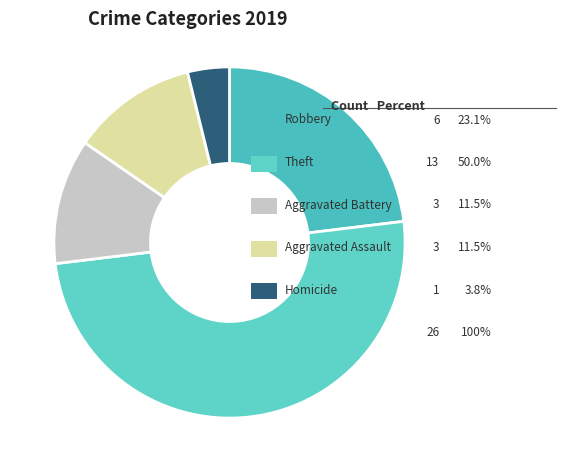

Count the number of slices in the pie.

5